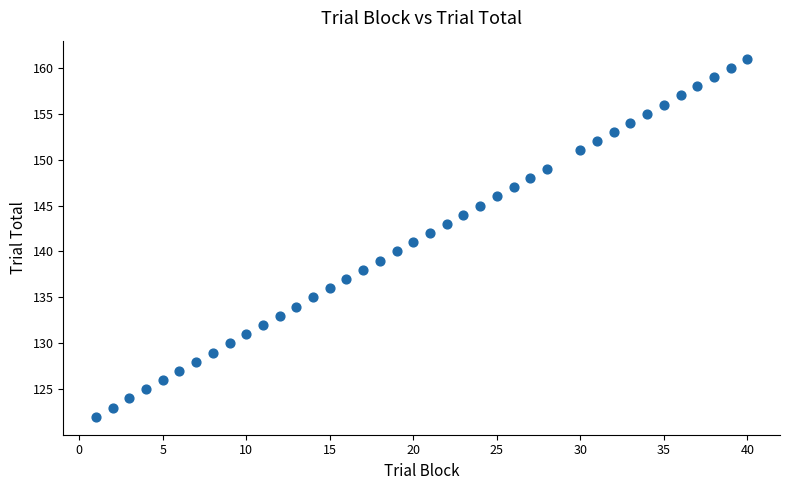

What is the range of Y values (max minus min)?

39